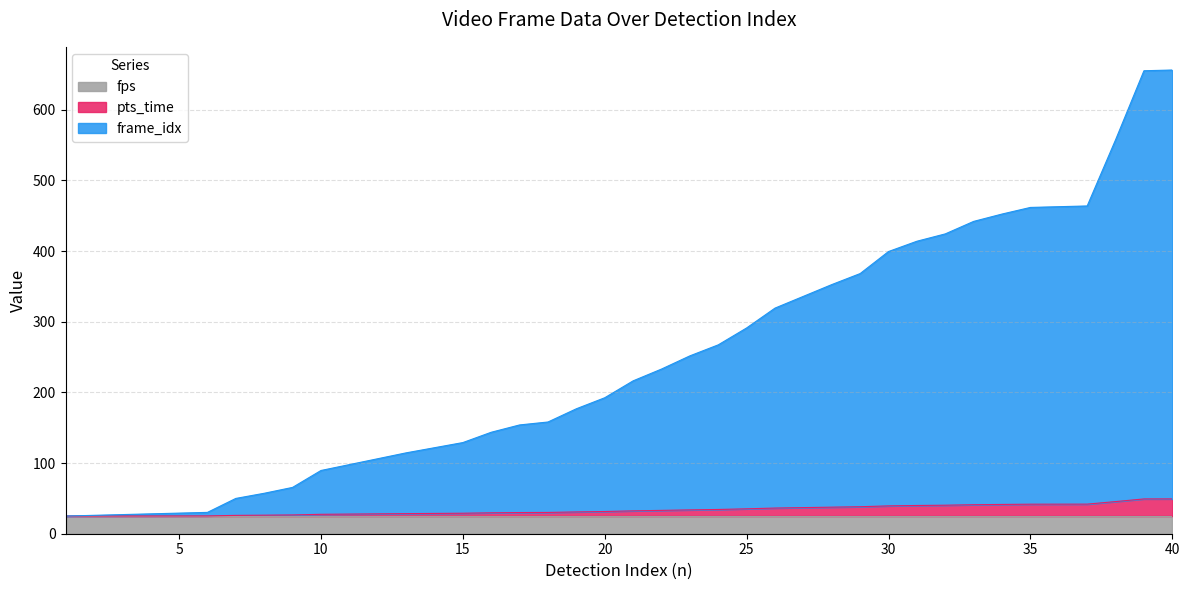

True or false: frame_idx and pts_time cross at least once.

False